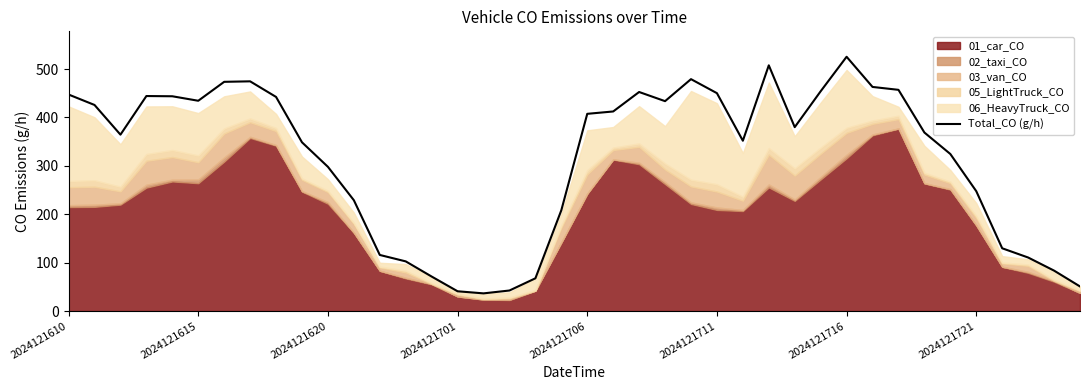

What is the minimum value for Total_CO (g/h)?

36.6